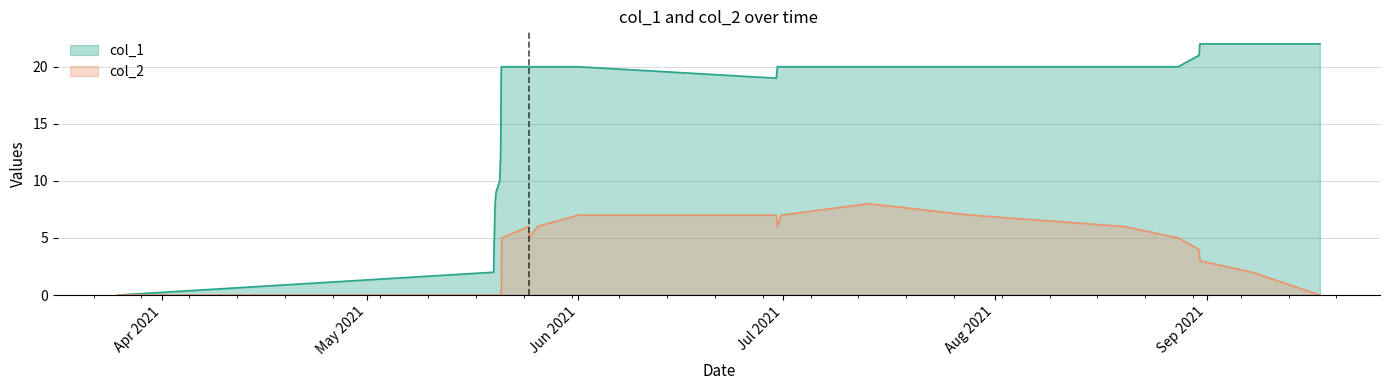

In col_1, how many points are lower than both neighbors (excluding endpoints)?

1